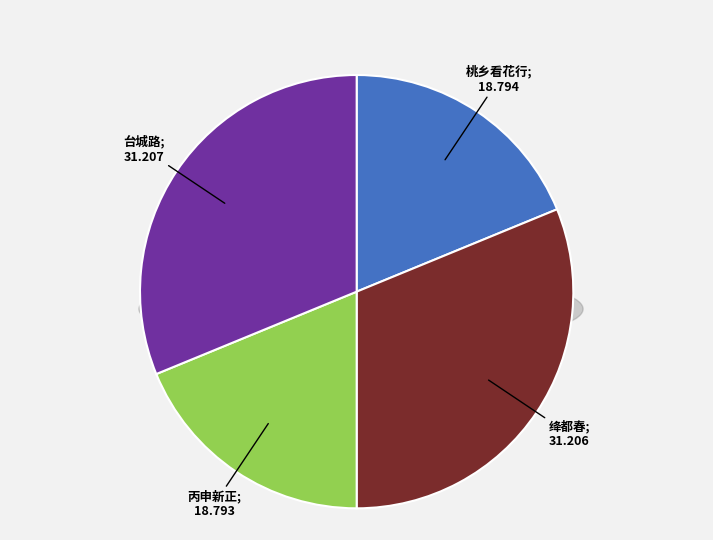

Approximately how many times larger is the value at 丙申新正二日发桃乡深州至衡水湖，坚冰犹被怅望而返 compared to 绛都春 题耕客桃乡农词卷?

0.6